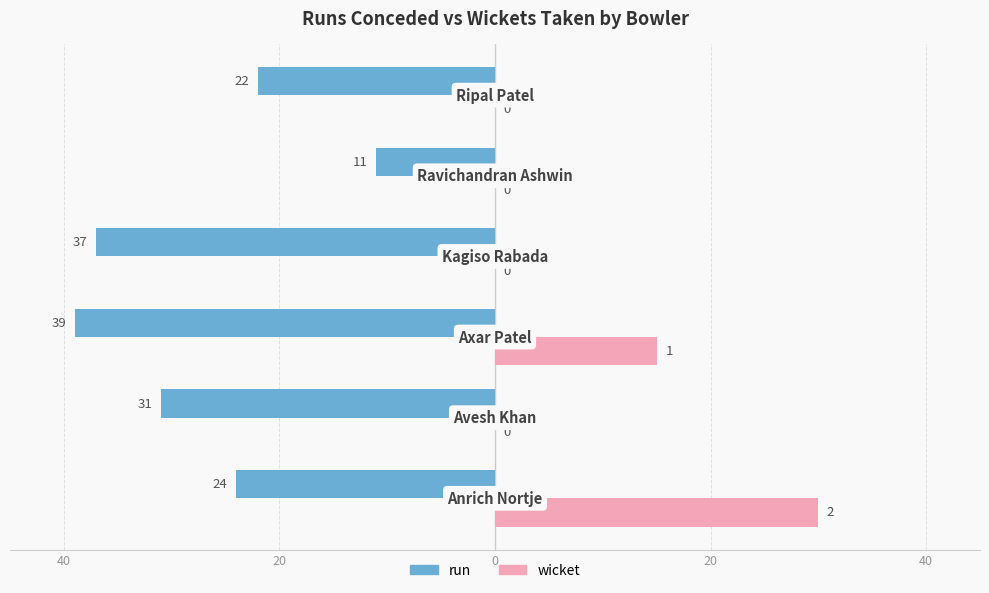

What are all the series names shown in the legend?

run, wicket